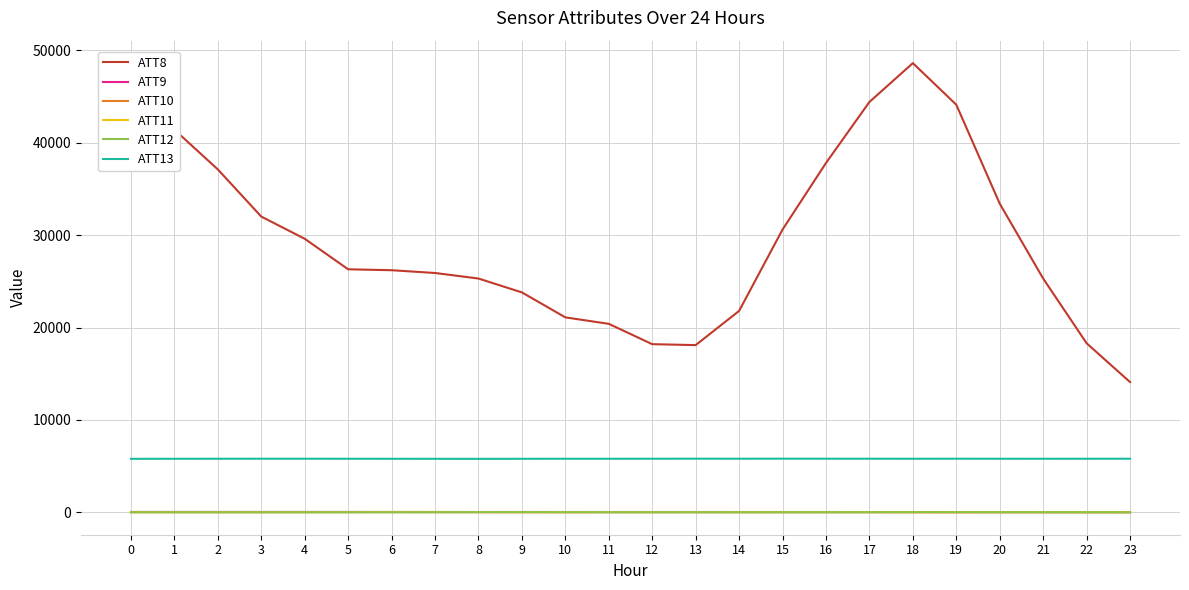

How many lines are shown in the chart?

6